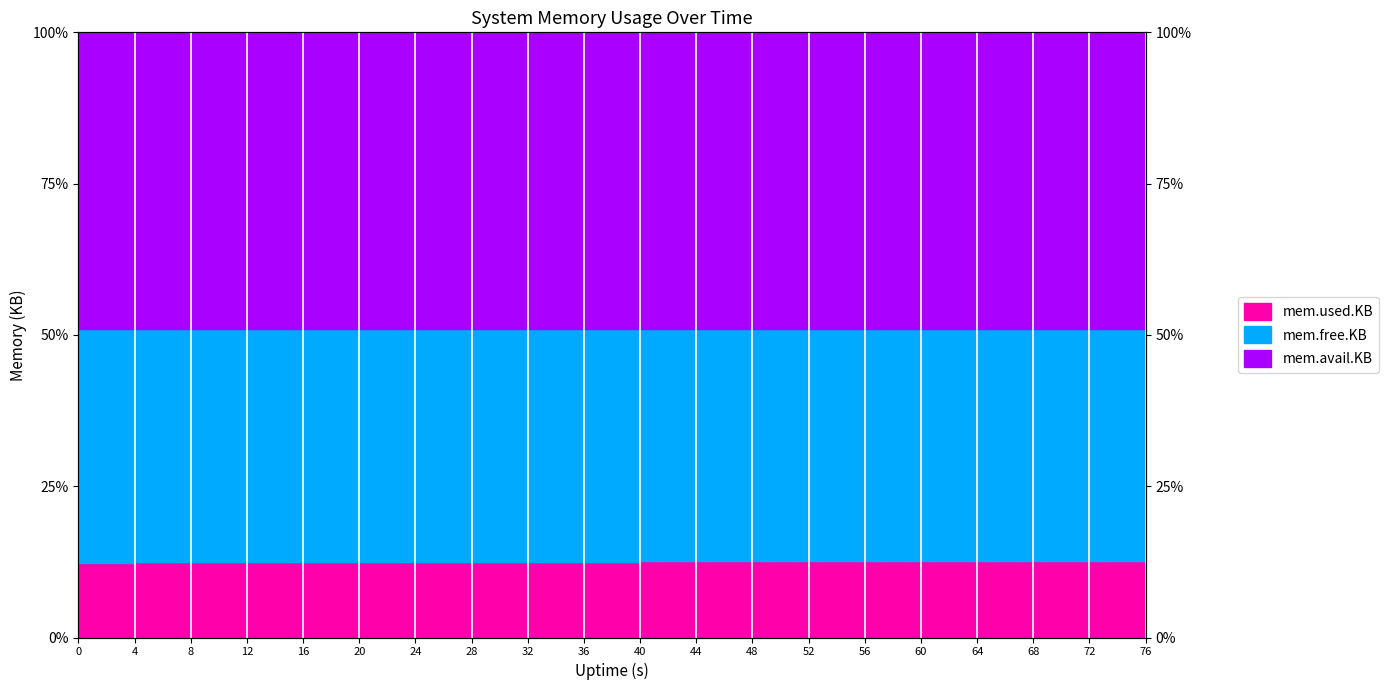

How many data points in mem.used.KB are above 51?

19